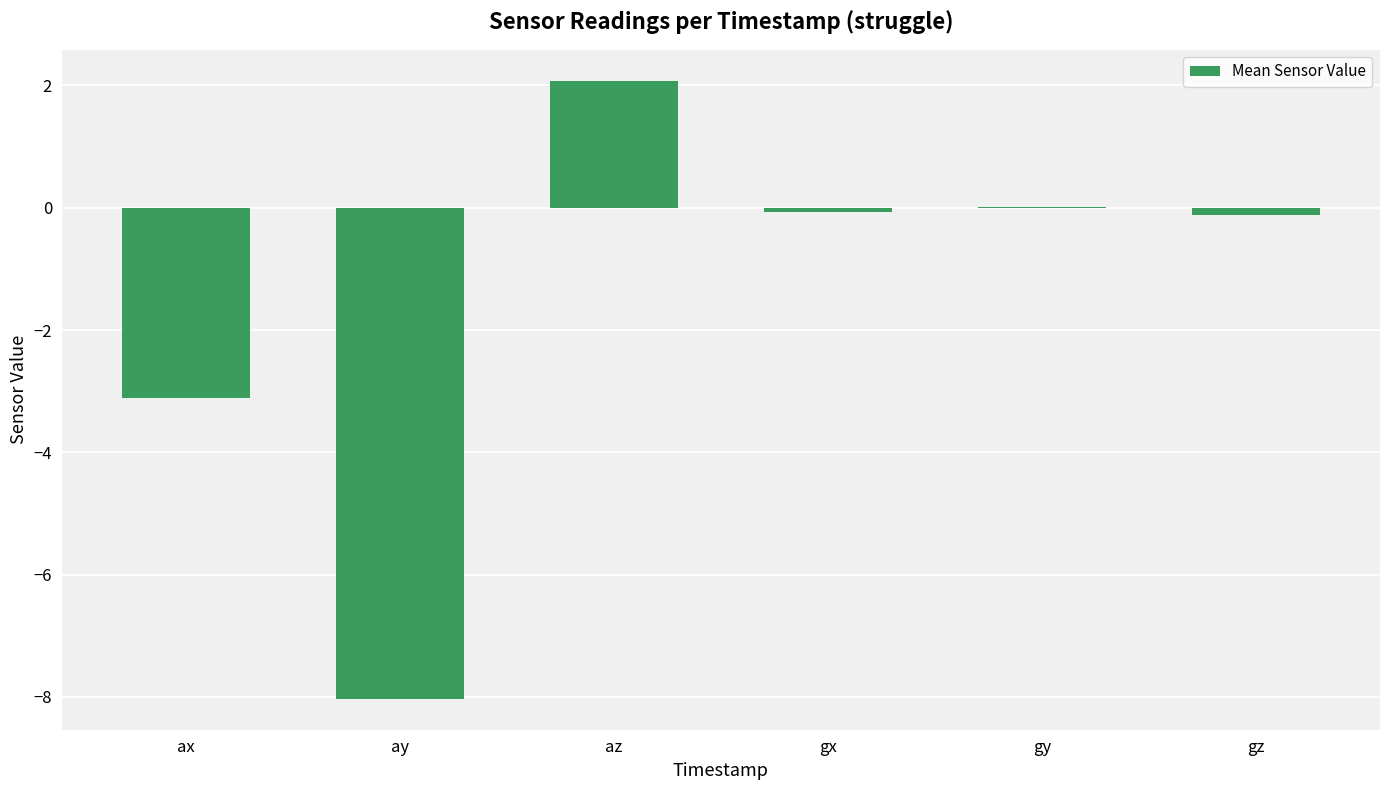

What is the sum of all values?

-9.2